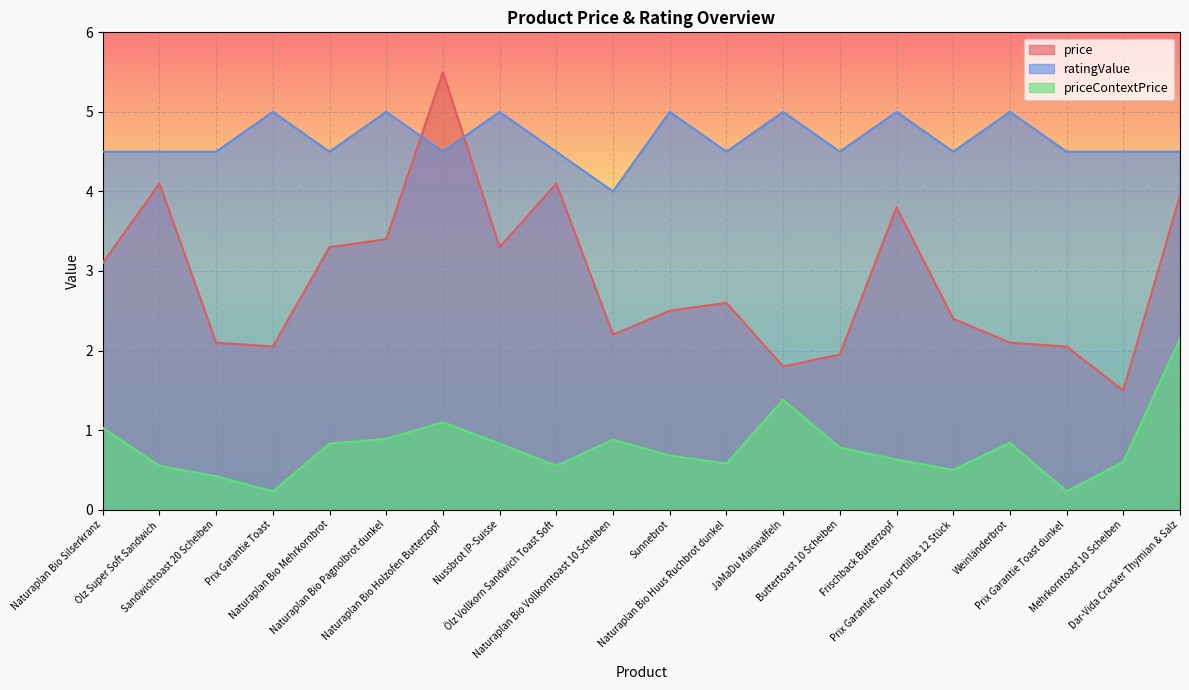

In ratingValue, how many points are higher than both neighbors (excluding endpoints)?

7